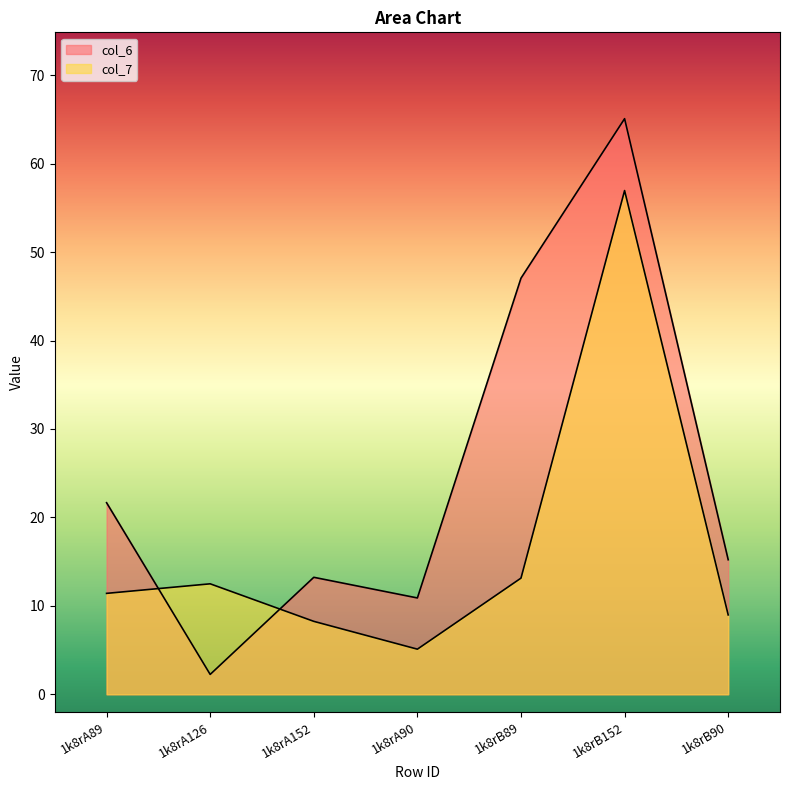

Reading right to left, extract all data points from this chart.

col_6: 1k8rB90=15.2	1k8rB152=65.1	1k8rB89=47.0	1k8rA90=10.9	1k8rA152=13.2	1k8rA126=2.2	1k8rA89=21.7
col_7: 1k8rB90=9.0	1k8rB152=57.0	1k8rB89=13.1	1k8rA90=5.1	1k8rA152=8.2	1k8rA126=12.5	1k8rA89=11.4